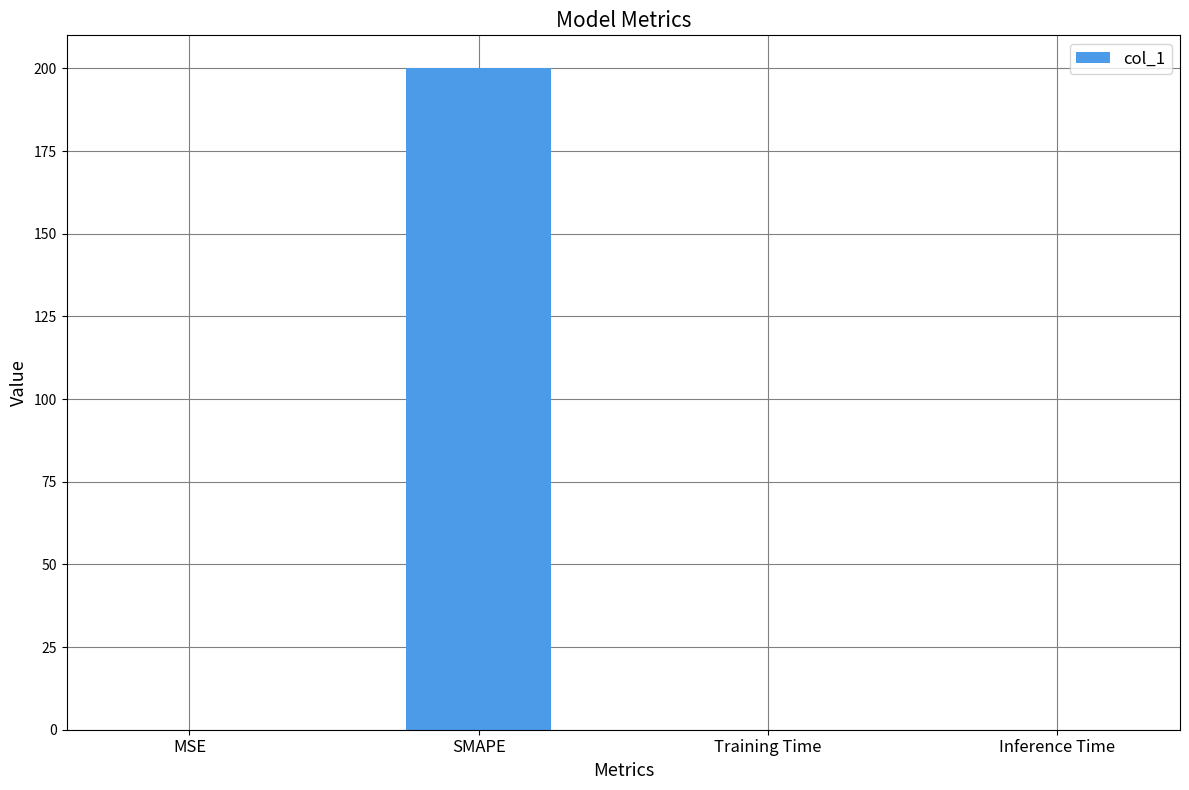

True or false: the data shows 0.0 at Inference Time.

True